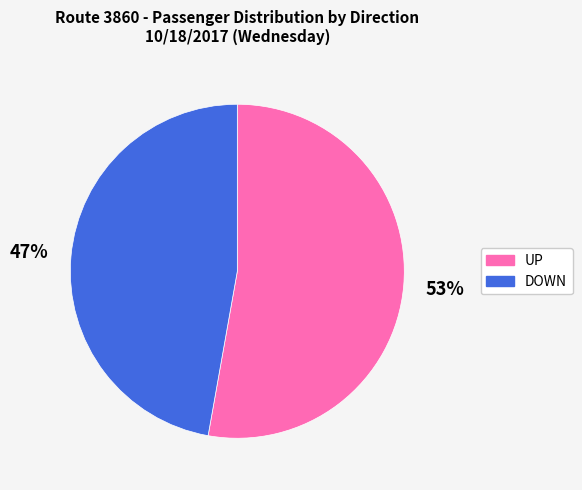

The DOWN slice represents 61% of the pie. True or false?

False